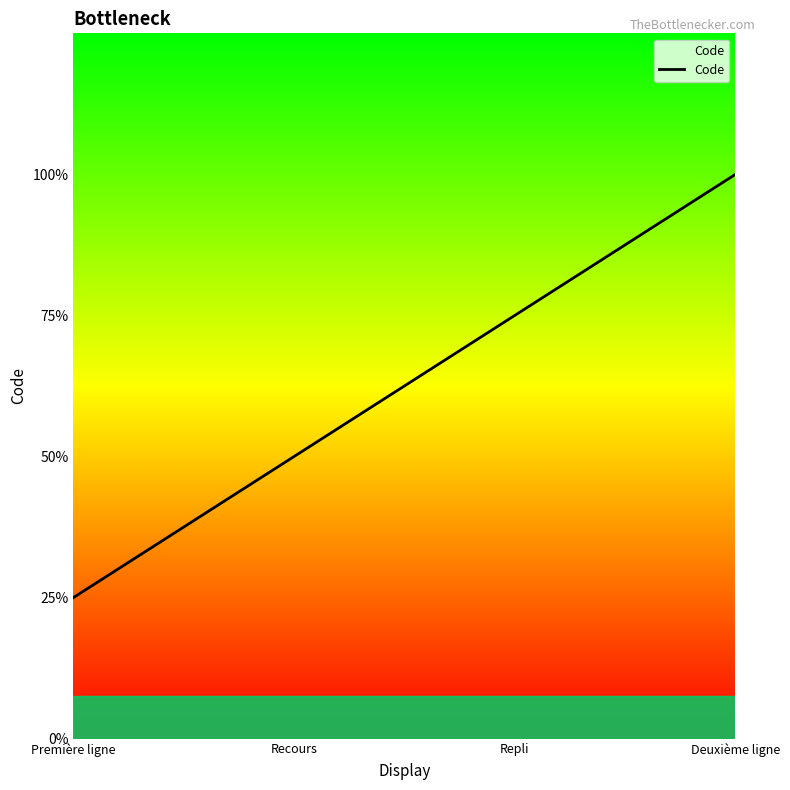

Which category has the lowest value across all series?

Première ligne